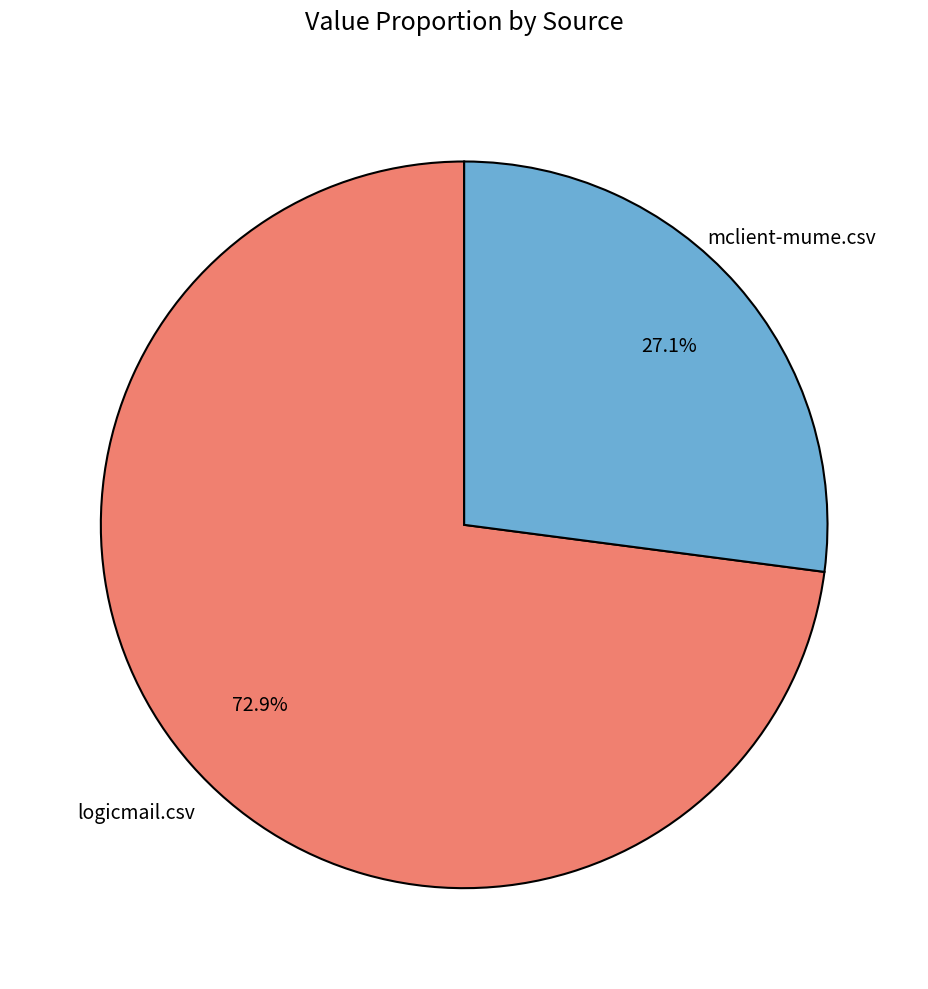

Does any single category account for the majority?

Yes